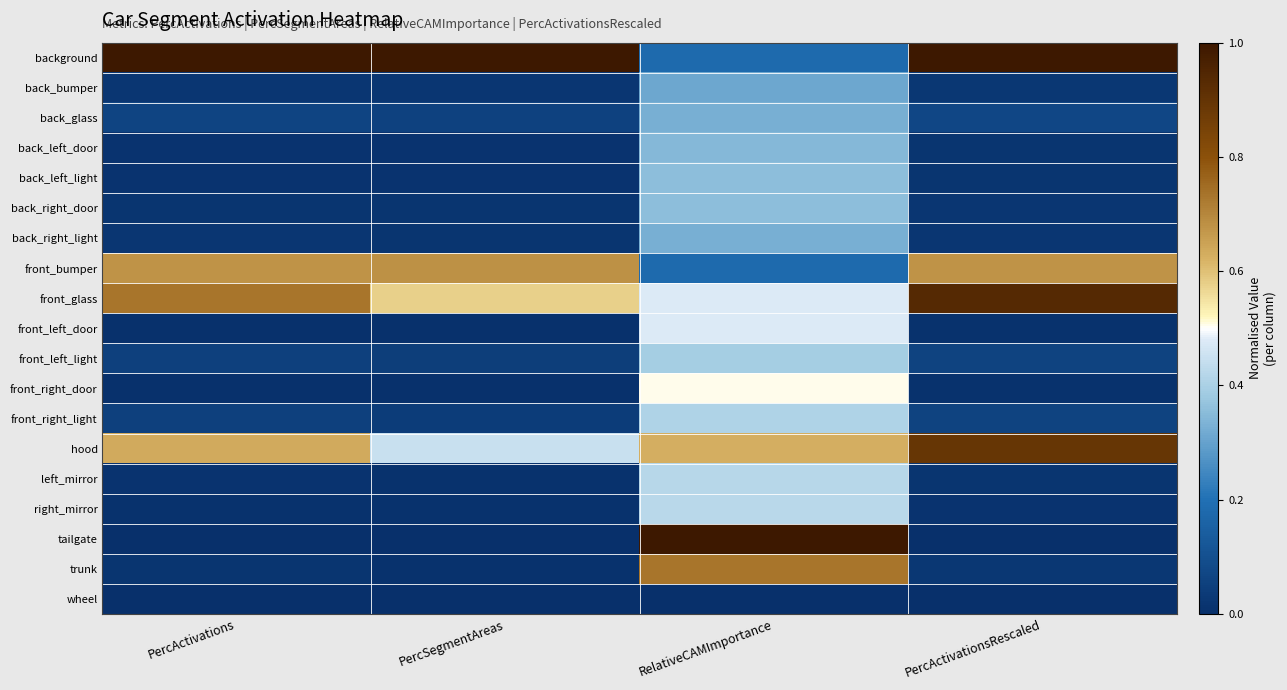

Reading left to right, transcribe all the data shown in this chart.

background: PercActivations=1.0	PercSegmentAreas=1.0	RelativeCAMImportance=0.2	PercActivationsRescaled=1.0
back_bumper: PercActivations=0.0	PercSegmentAreas=0.0	RelativeCAMImportance=0.3	PercActivationsRescaled=0.0
back_glass: PercActivations=0.1	PercSegmentAreas=0.1	RelativeCAMImportance=0.3	PercActivationsRescaled=0.1
back_left_door: PercActivations=0.0	PercSegmentAreas=0.0	RelativeCAMImportance=0.3	PercActivationsRescaled=0.0
back_left_light: PercActivations=0.0	PercSegmentAreas=0.0	RelativeCAMImportance=0.4	PercActivationsRescaled=0.0
back_right_door: PercActivations=0.0	PercSegmentAreas=0.0	RelativeCAMImportance=0.4	PercActivationsRescaled=0.0
back_right_light: PercActivations=0.0	PercSegmentAreas=0.0	RelativeCAMImportance=0.3	PercActivationsRescaled=0.0
front_bumper: PercActivations=0.7	PercSegmentAreas=0.7	RelativeCAMImportance=0.2	PercActivationsRescaled=0.7
front_glass: PercActivations=0.7	PercSegmentAreas=0.6	RelativeCAMImportance=0.5	PercActivationsRescaled=0.9
front_left_door: PercActivations=0.0	PercSegmentAreas=0.0	RelativeCAMImportance=0.5	PercActivationsRescaled=0.0
front_left_light: PercActivations=0.1	PercSegmentAreas=0.0	RelativeCAMImportance=0.4	PercActivationsRescaled=0.1
front_right_door: PercActivations=0.0	PercSegmentAreas=0.0	RelativeCAMImportance=0.5	PercActivationsRescaled=0.0
front_right_light: PercActivations=0.1	PercSegmentAreas=0.0	RelativeCAMImportance=0.4	PercActivationsRescaled=0.1
hood: PercActivations=0.6	PercSegmentAreas=0.4	RelativeCAMImportance=0.6	PercActivationsRescaled=0.9
left_mirror: PercActivations=0.0	PercSegmentAreas=0.0	RelativeCAMImportance=0.4	PercActivationsRescaled=0.0
right_mirror: PercActivations=0.0	PercSegmentAreas=0.0	RelativeCAMImportance=0.4	PercActivationsRescaled=0.0
tailgate: PercActivations=0.0	PercSegmentAreas=0.0	RelativeCAMImportance=1.0	PercActivationsRescaled=0.0
trunk: PercActivations=0.0	PercSegmentAreas=0.0	RelativeCAMImportance=0.7	PercActivationsRescaled=0.0
wheel: PercActivations=0.0	PercSegmentAreas=0.0	RelativeCAMImportance=0.0	PercActivationsRescaled=0.0